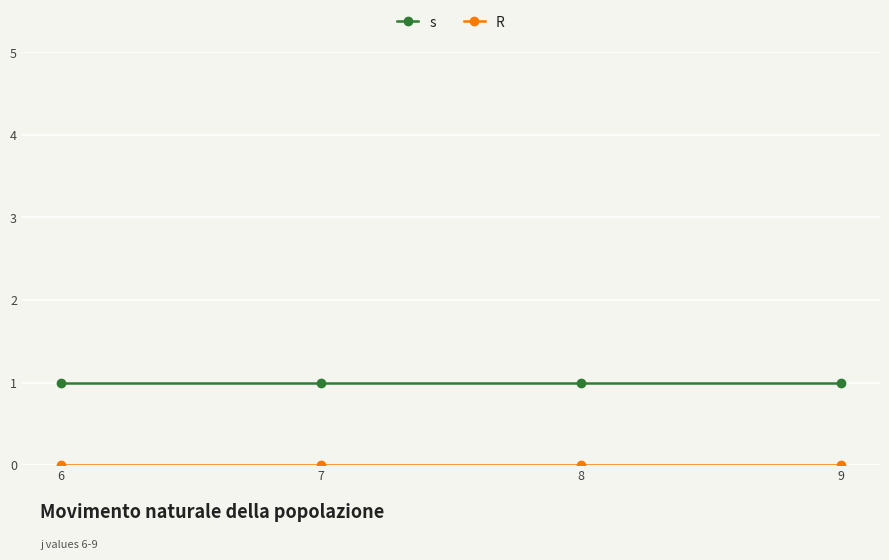

The s series shows 0 at 9. True or false?

False